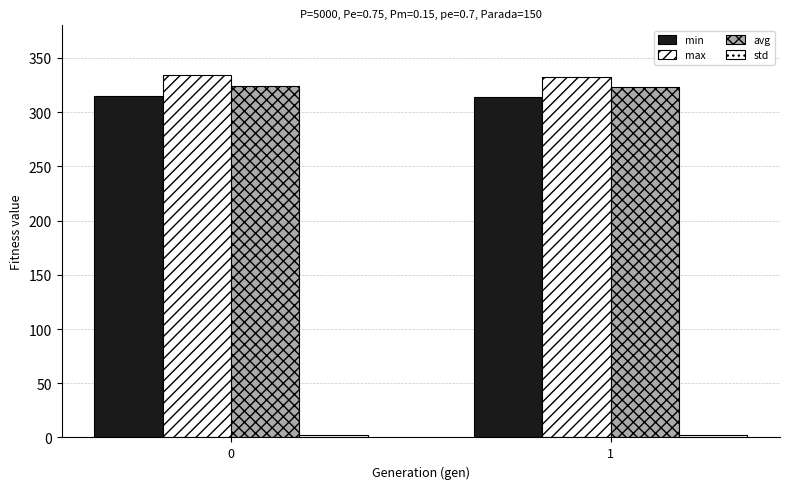

Reading left to right, extract all data points from this chart.

min: 314.6	314.3
max: 333.9	332.2
avg: 324.3	322.9
std: 2.6	2.5